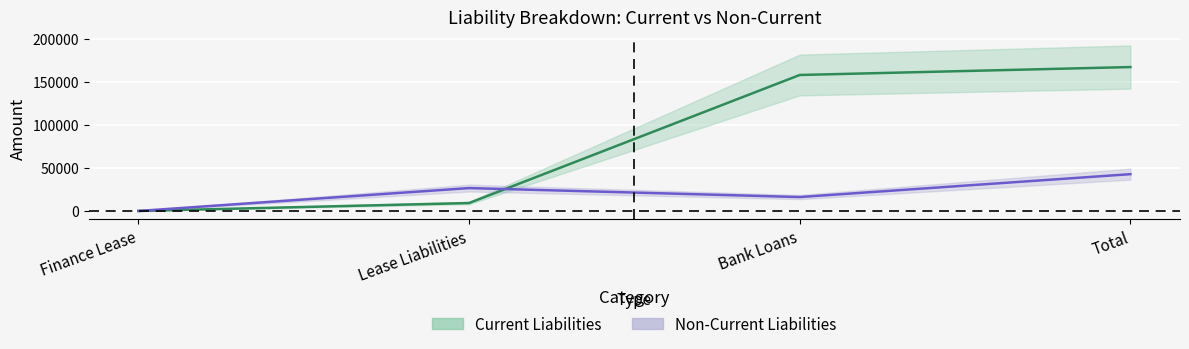

What is the difference between the maximum and second lowest values in the Non-Current Liabilities series?

26563